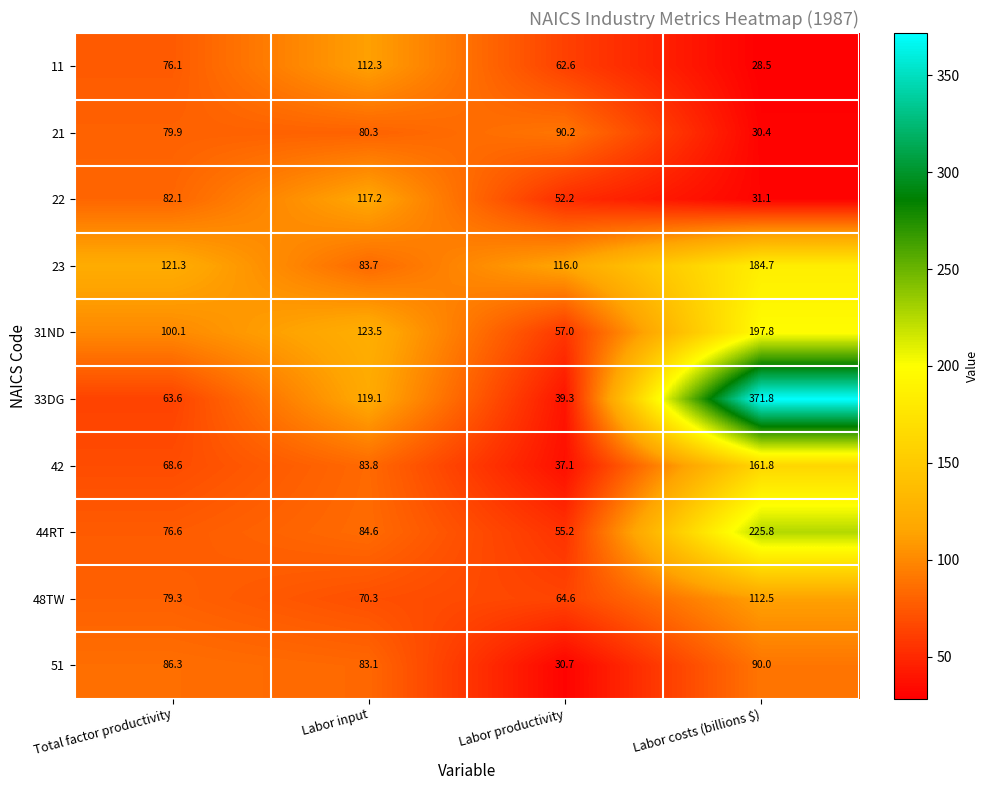

What is the spread (max minus min) of values at Labor costs (billions $)?

343.3